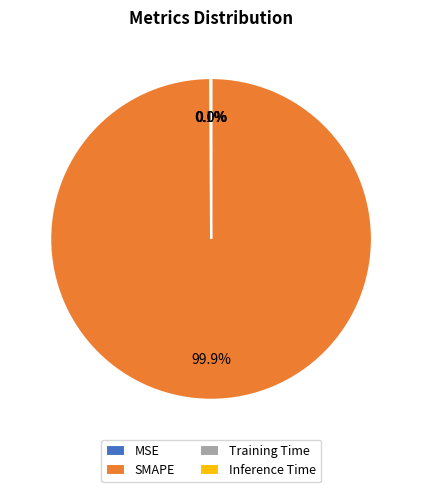

Which slice is the largest?

SMAPE